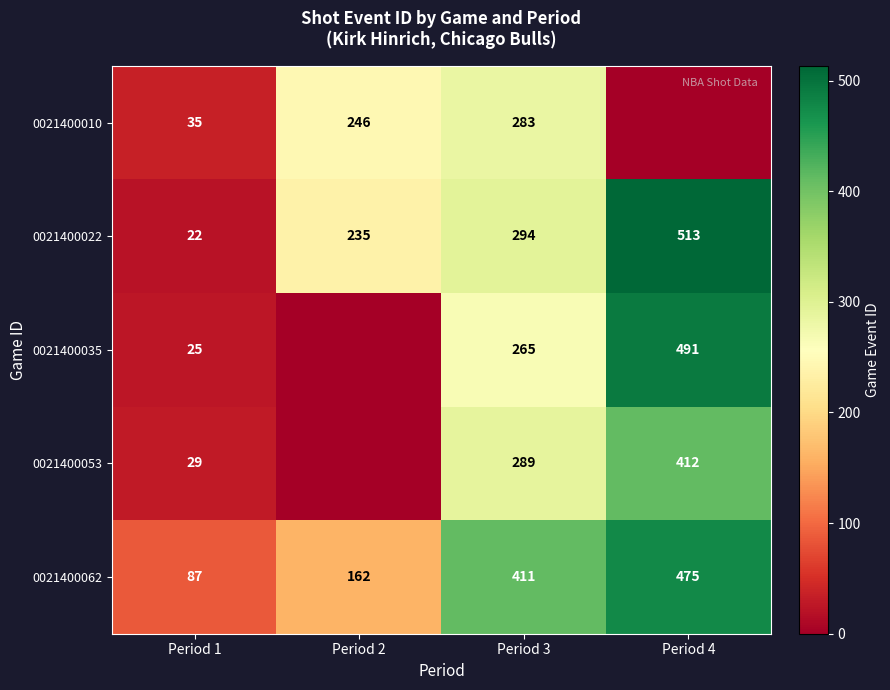

The 0021400053 series shows 412 at Period 4. True or false?

True